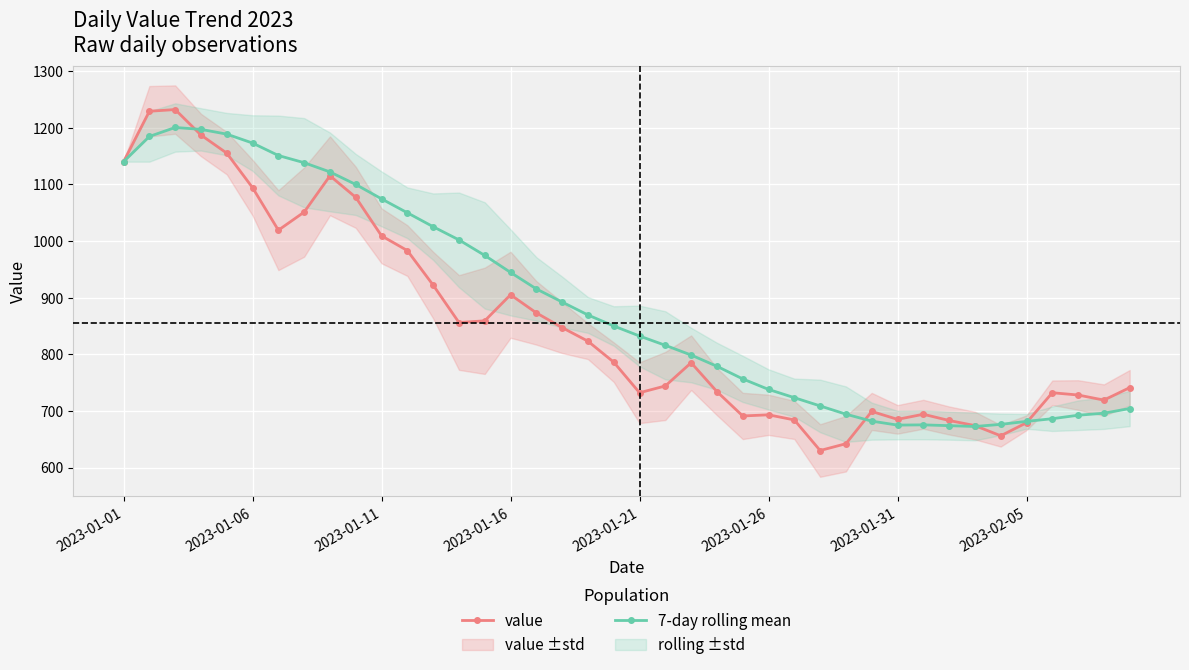

Reading right to left, transcribe all the data shown in this chart.

value: 741.0	719.0	728.0	732.0	679.0	656.0	674.0	683.0	694.0	685.0	699.0	642.0	630.0	684.0	693.0	691.0	734.0	785.0	744.0	732.0	786.0	823.0	847.0	873.0	905.0	859.0	856.0	922.0	983.0	1009.0	1077.0	1115.0	1051.0	1019.0	1094.0	1155.0	1187.0	1232.0	1229.0	1140.0
7-day rolling mean: 704.1	695.9	692.3	686.1	681.4	676.1	672.4	673.9	675.3	674.9	681.9	694.1	708.7	723.3	737.9	756.4	778.7	798.6	815.7	832.1	849.9	869.3	892.1	915.3	944.4	974.4	1001.9	1025.1	1049.7	1074.3	1099.7	1121.9	1138.1	1150.9	1172.8	1188.6	1197.0	1200.3	1184.5	1140.0